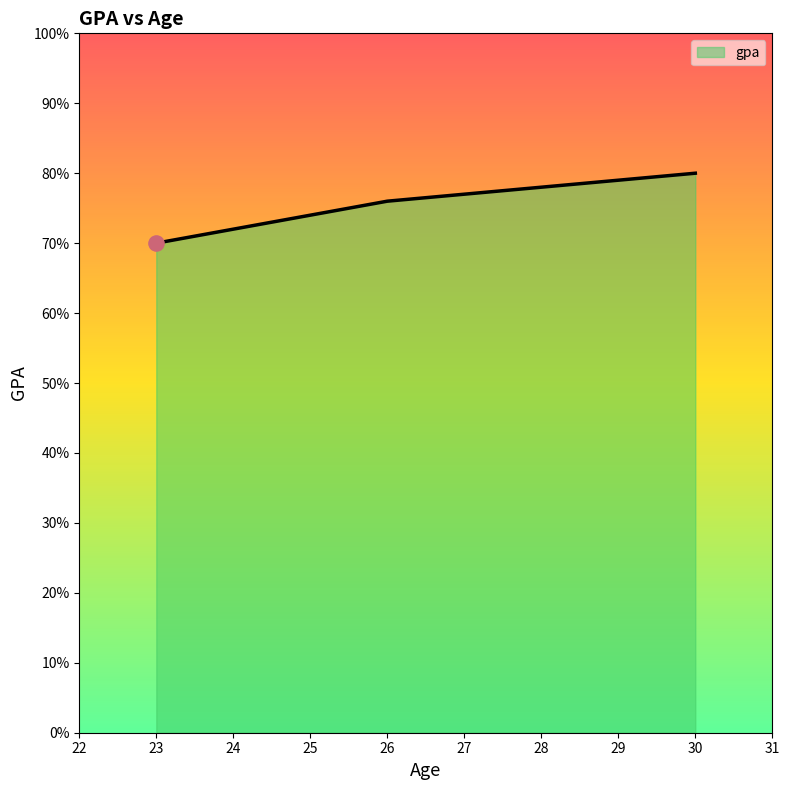

Which has a higher value, 23 or 26?

26